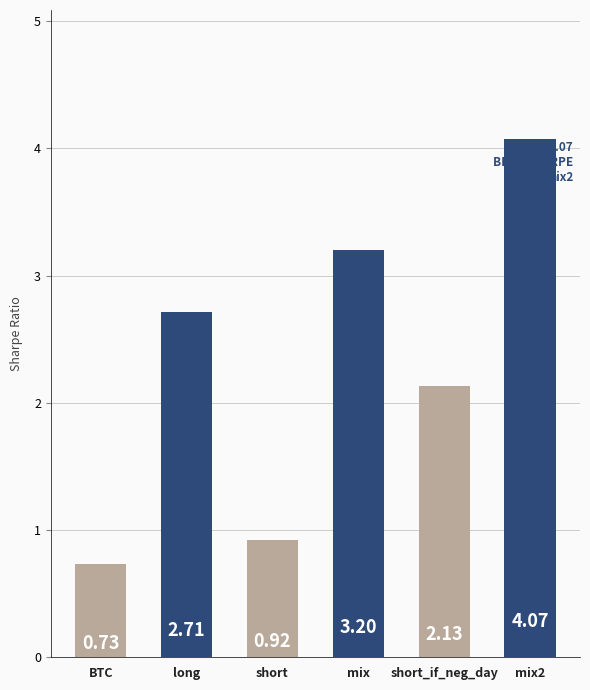

What is the value of the 2nd bar from the left?

2.7